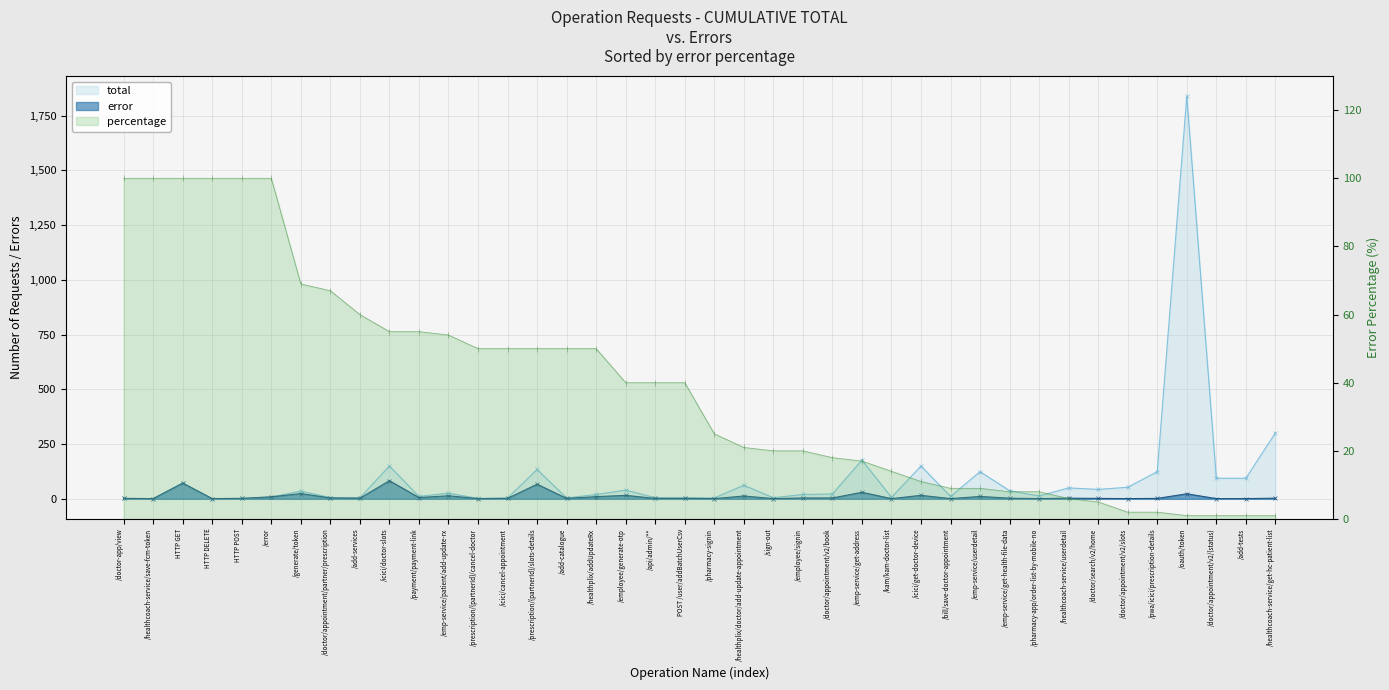

What is the difference between the maximum and minimum values in the percentage series?

99